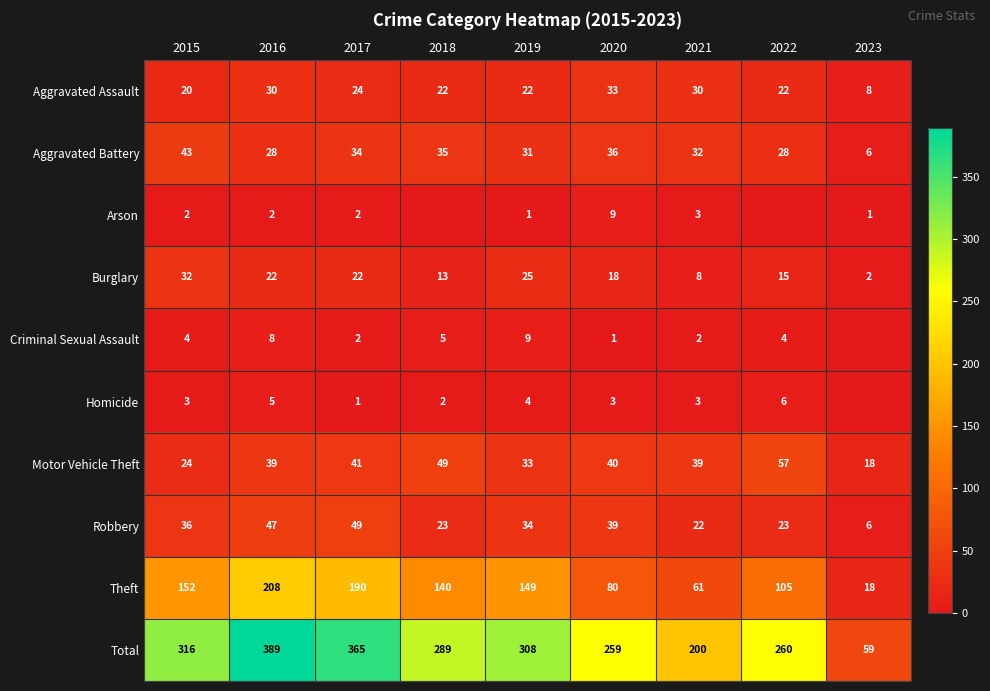

At how many categories does at least one series exceed 130?

8